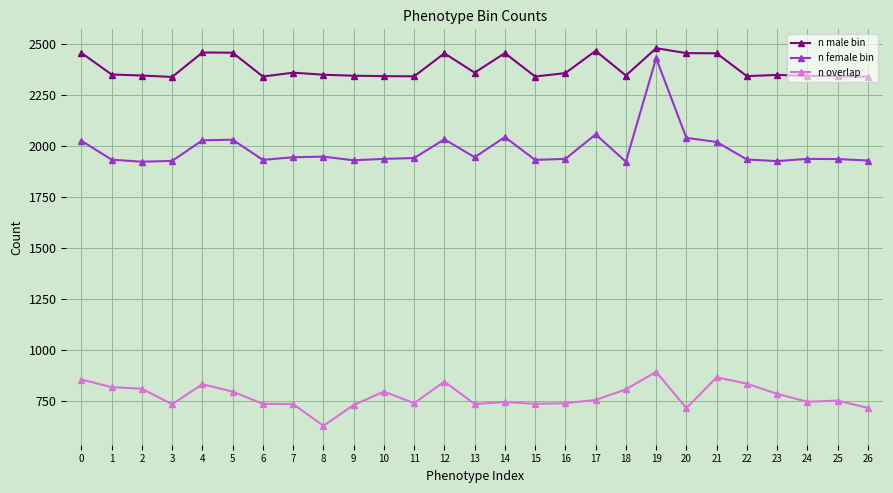

Is the value of n male bin at 7 greater than the value of n female bin at 11?

Yes